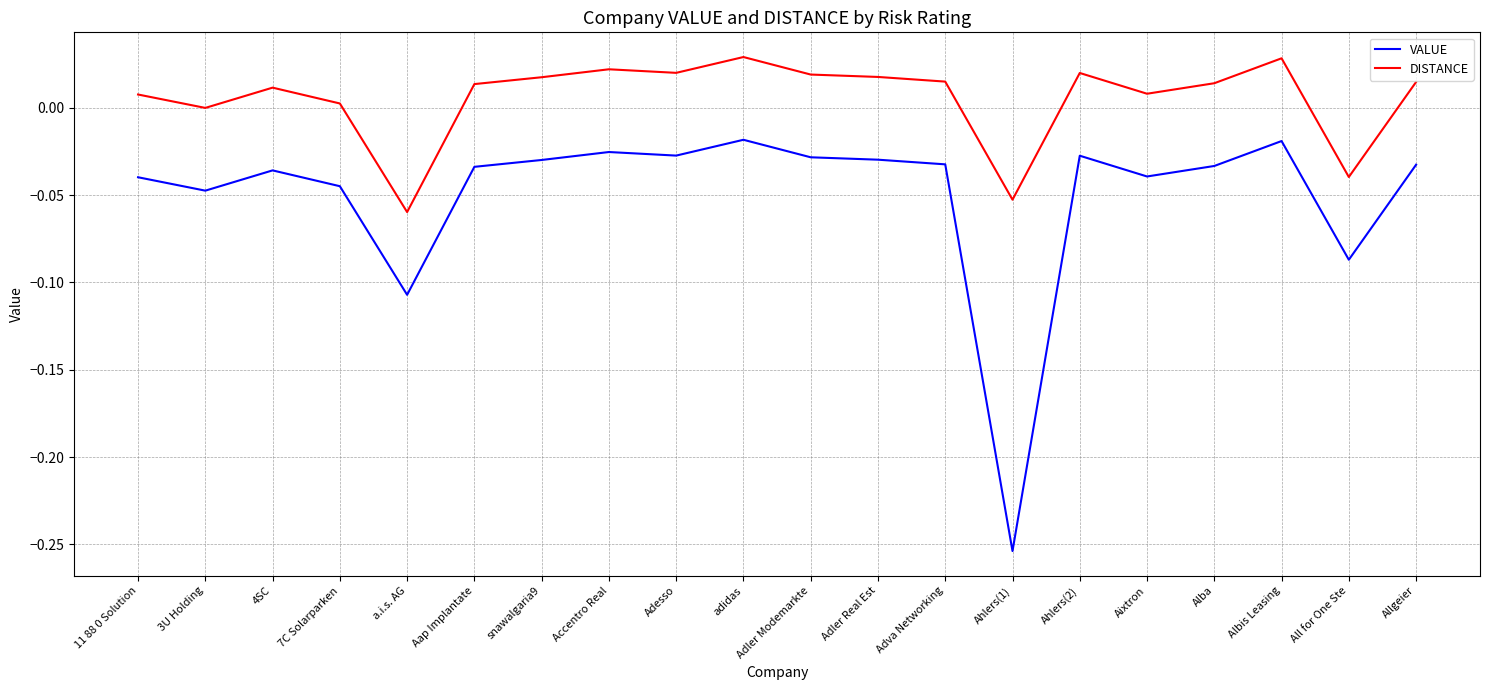

At which category does the chart reach its minimum across all series?

Ahlers(1)